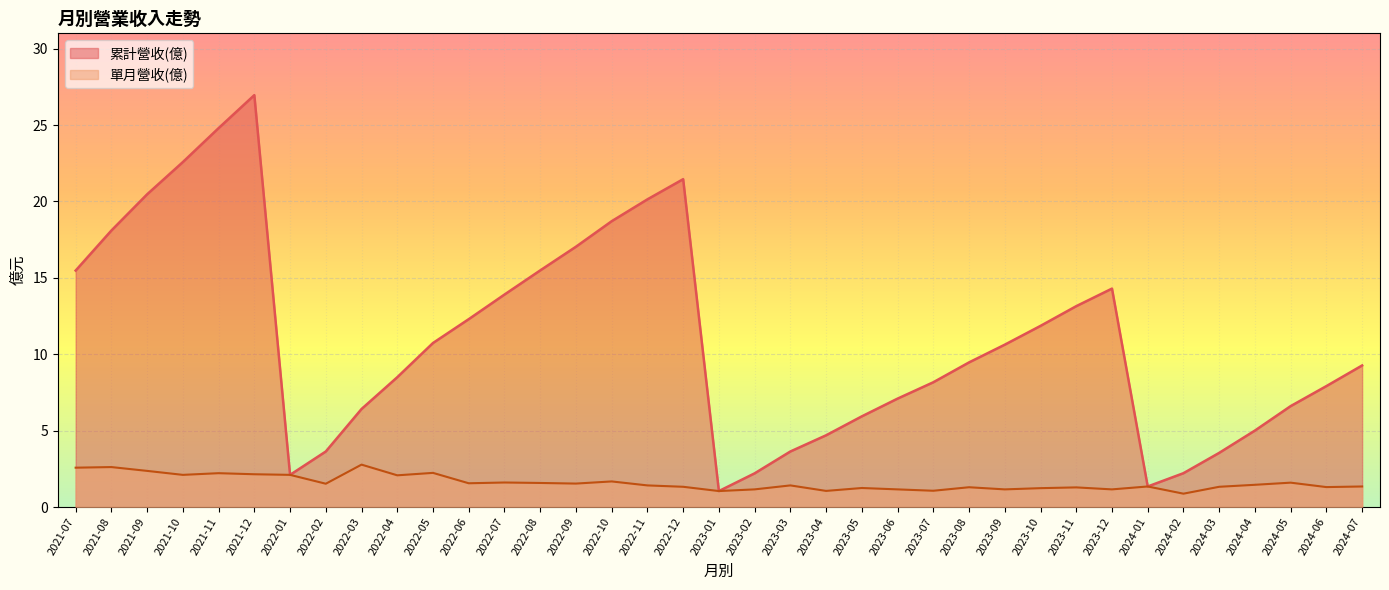

True or false: 累計營收(億) has a value of 12.3 at 2022-06.

True